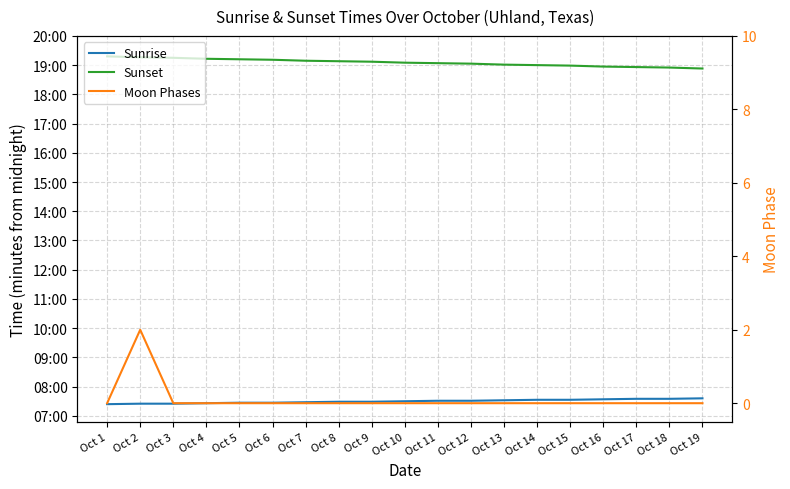

At Oct 2, list the series in order from largest to smallest.

Sunset, Sunrise, Moon Phases